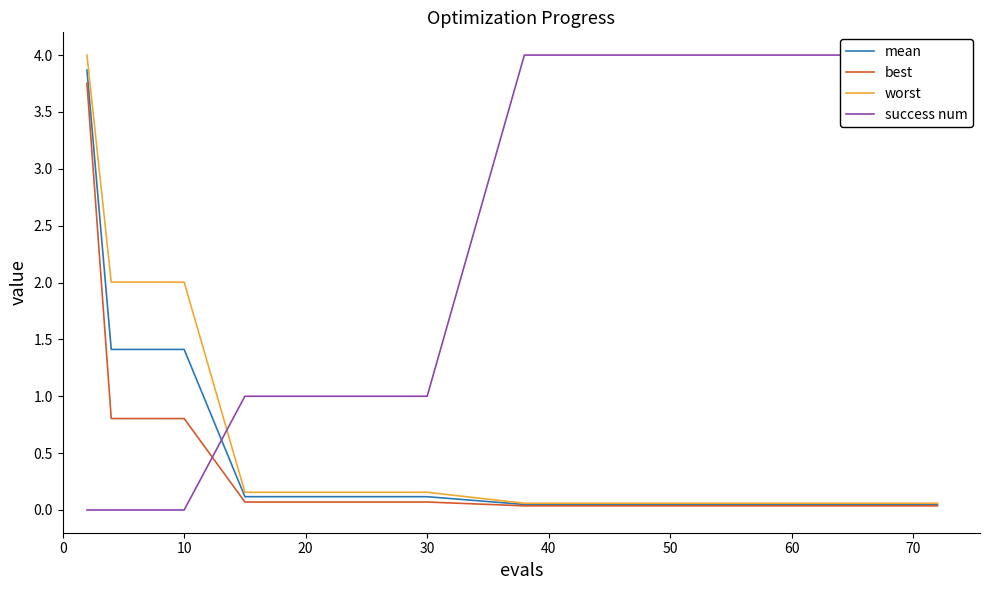

Which series has the largest total across all categories?

success num